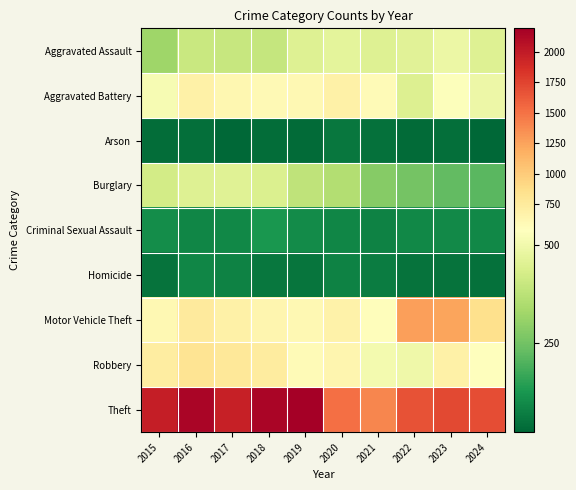

Reading left to right, extract all data points from this chart.

Aggravated Assault: 2015=323	2016=402	2017=396	2018=392	2019=452	2020=466	2021=452	2022=458	2023=488	2024=451
Aggravated Battery: 2015=515	2016=691	2017=623	2018=600	2019=608	2020=686	2021=587	2022=446	2023=530	2024=490
Arson: 2015=35	2016=40	2017=23	2018=37	2019=32	2020=55	2021=43	2022=31	2023=39	2024=22
Burglary: 2015=421	2016=451	2017=453	2018=443	2019=383	2020=357	2021=280	2022=253	2023=224	2024=214
Criminal Sexual Assault: 2015=105	2016=87	2017=91	2018=123	2019=102	2020=89	2021=81	2022=93	2023=98	2024=93
Homicide: 2015=50	2016=87	2017=82	2018=56	2019=53	2020=81	2021=69	2022=49	2023=48	2024=46
Motor Vehicle Theft: 2015=614	2016=756	2017=680	2018=631	2019=611	2020=673	2021=560	2022=1272	2023=1246	2024=849
Robbery: 2015=726	2016=819	2017=780	2018=741	2019=577	2020=637	2021=506	2022=495	2023=690	2024=545
Theft: 2015=1981	2016=2148	2017=1968	2018=2140	2019=2190	2020=1512	2021=1392	2022=1664	2023=1720	2024=1696